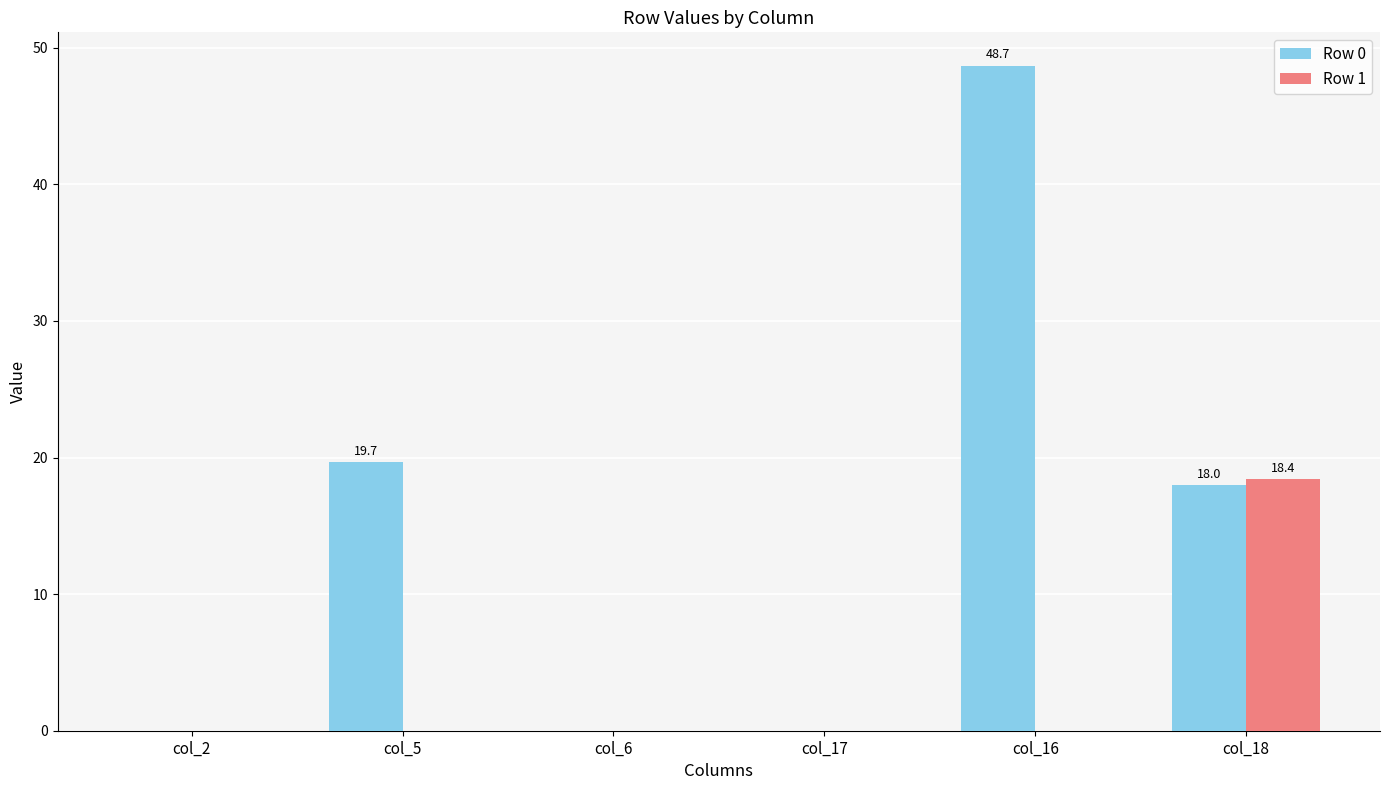

Which series has the largest range (max minus min)?

Row 0